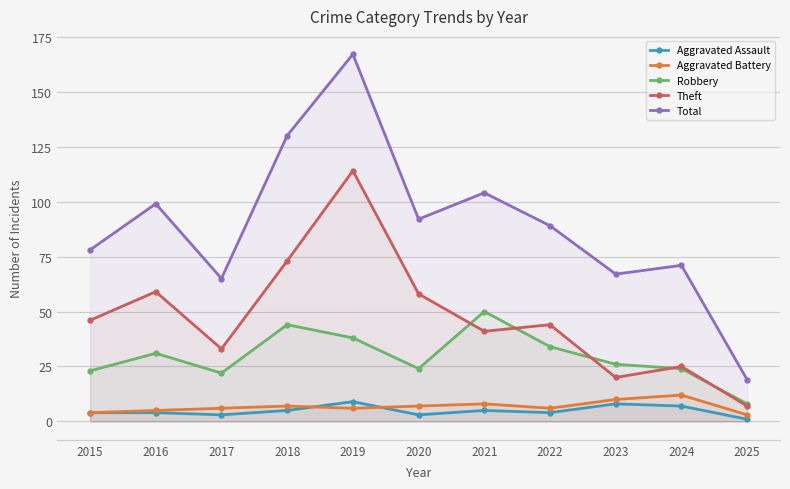

Rank the categories by Aggravated Assault value from lowest to highest.

2025, 2017, 2020, 2015, 2016, 2022, 2018, 2021, 2024, 2023, 2019